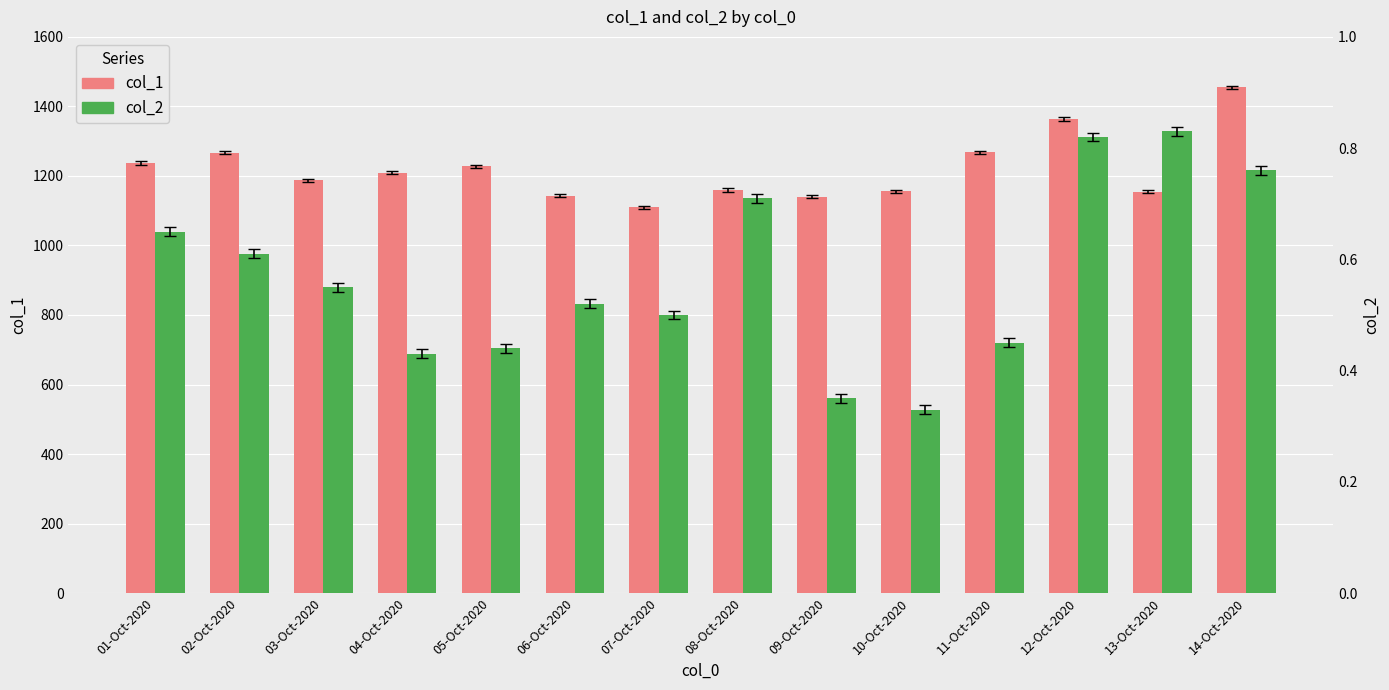

How many bars are there in total?

28